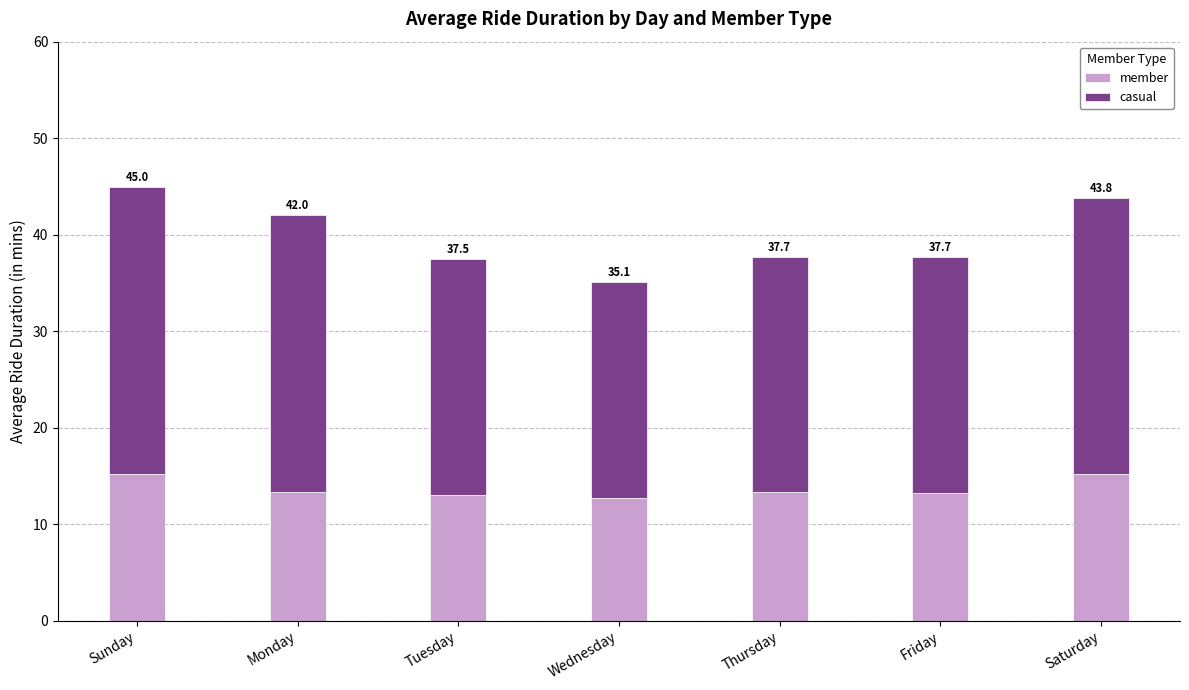

What are all the series names shown in the legend?

member, casual